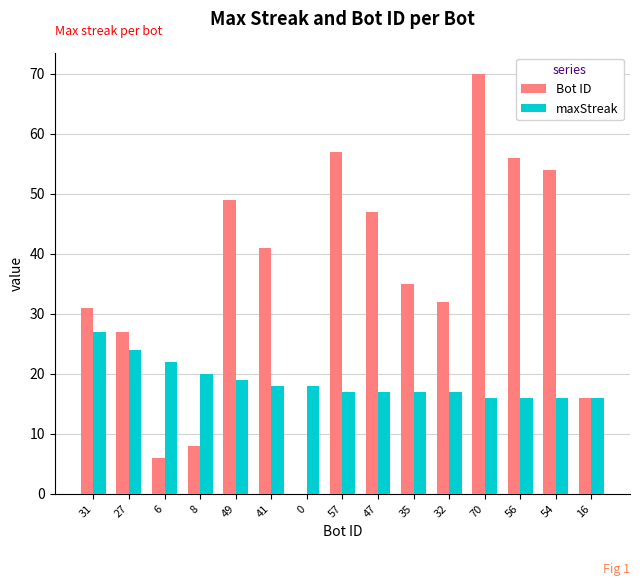

At which category is the sum across all series the highest?

70